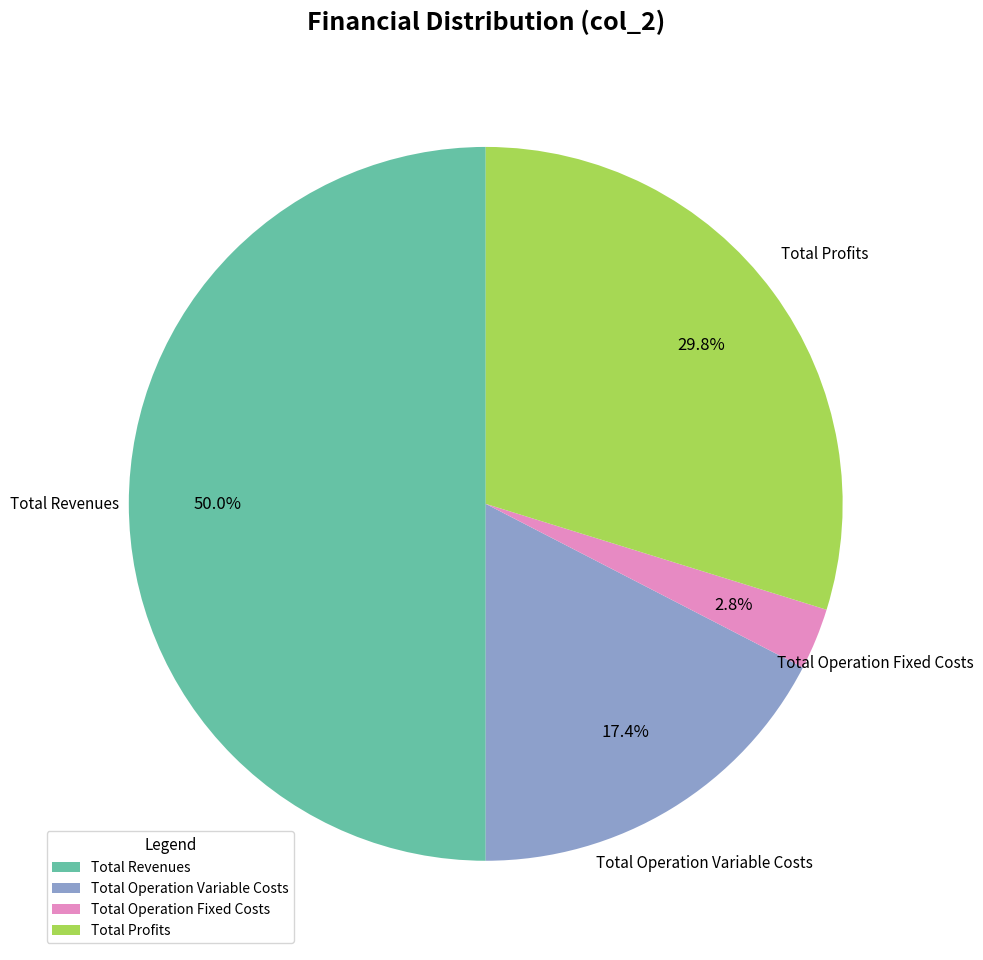

How many slices are in this pie chart?

4